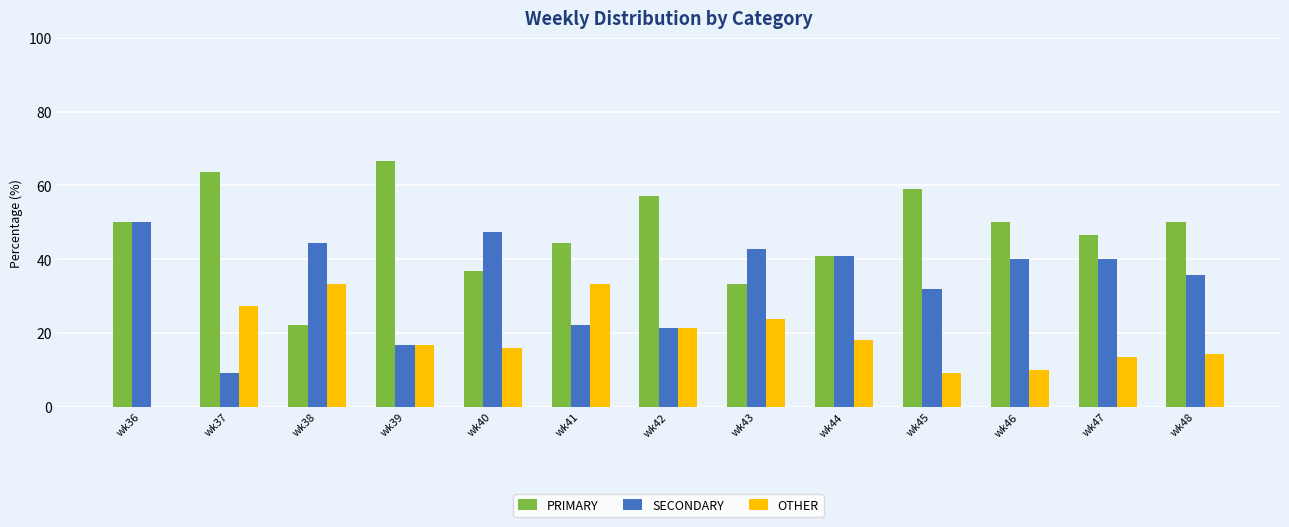

Which series has the largest total across all categories?

PRIMARY